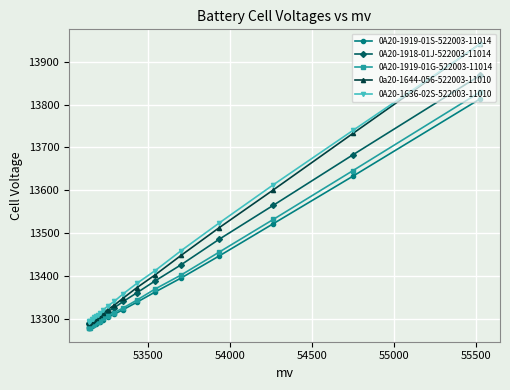

Which series has the largest total across all categories?

0A20-1636-02S-522003-11010